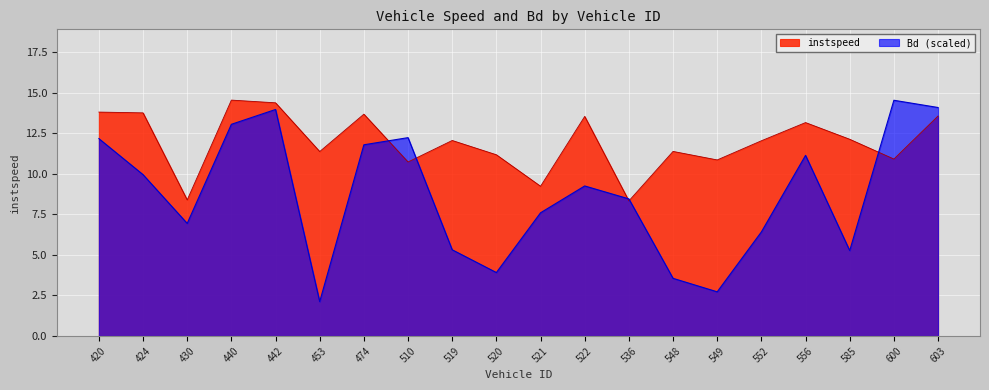

Between which two adjacent categories do Bd and instspeed first intersect?

474 and 510